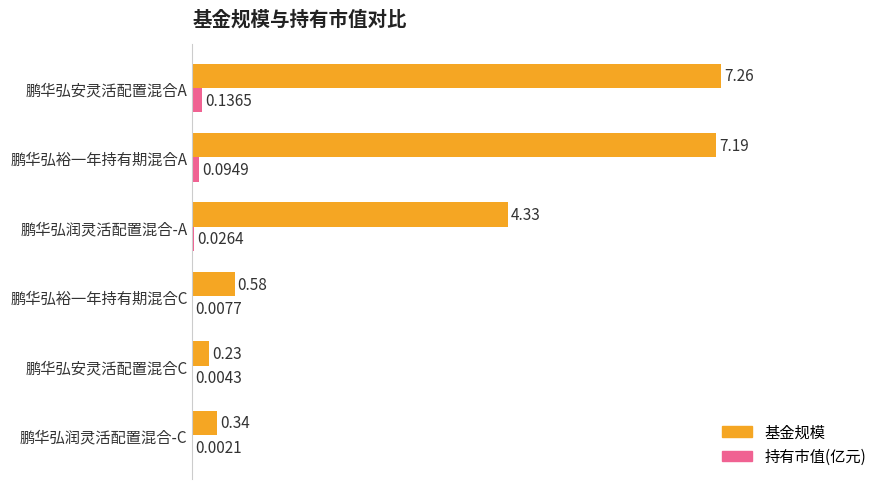

Count the number of categories in the chart.

6